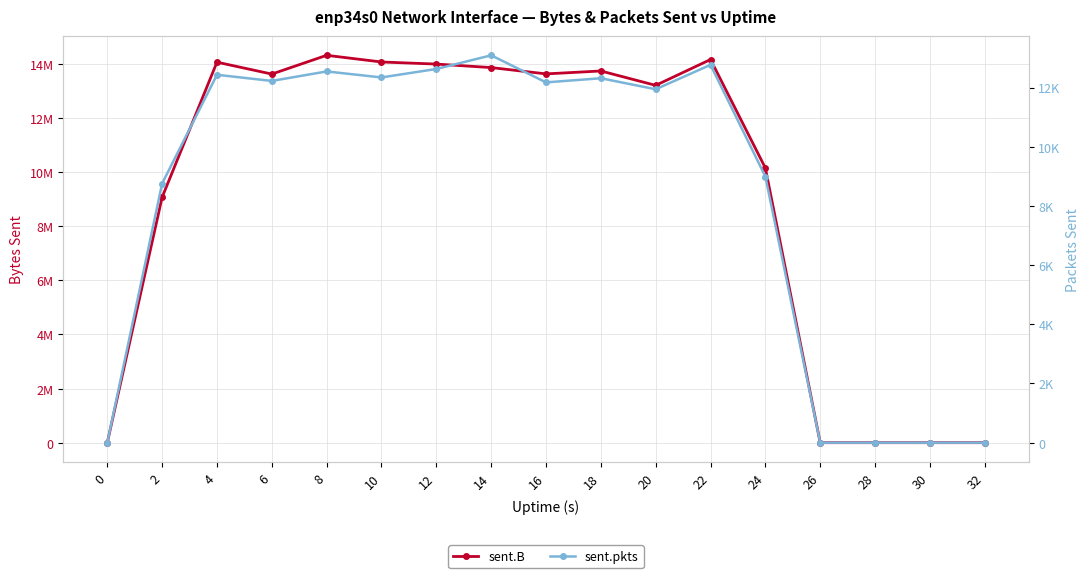

How many lines are shown in the chart?

2